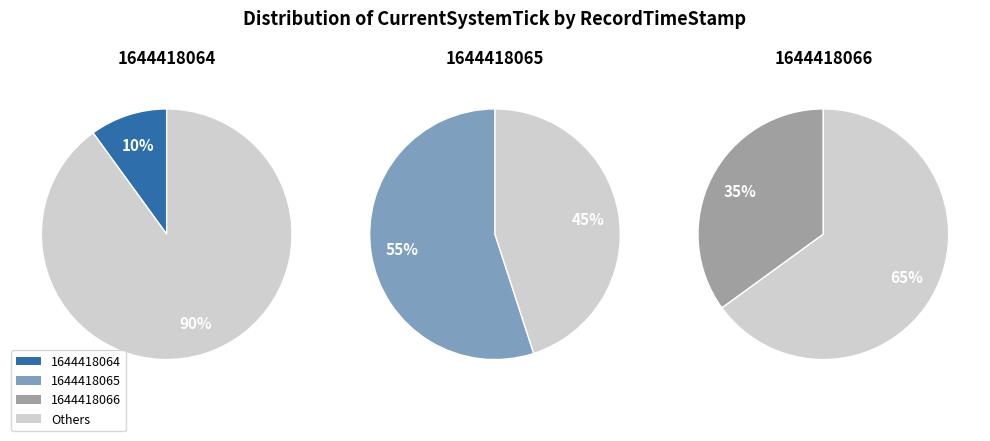

What is the change in value from 1644418065 to 1644418066?

-8